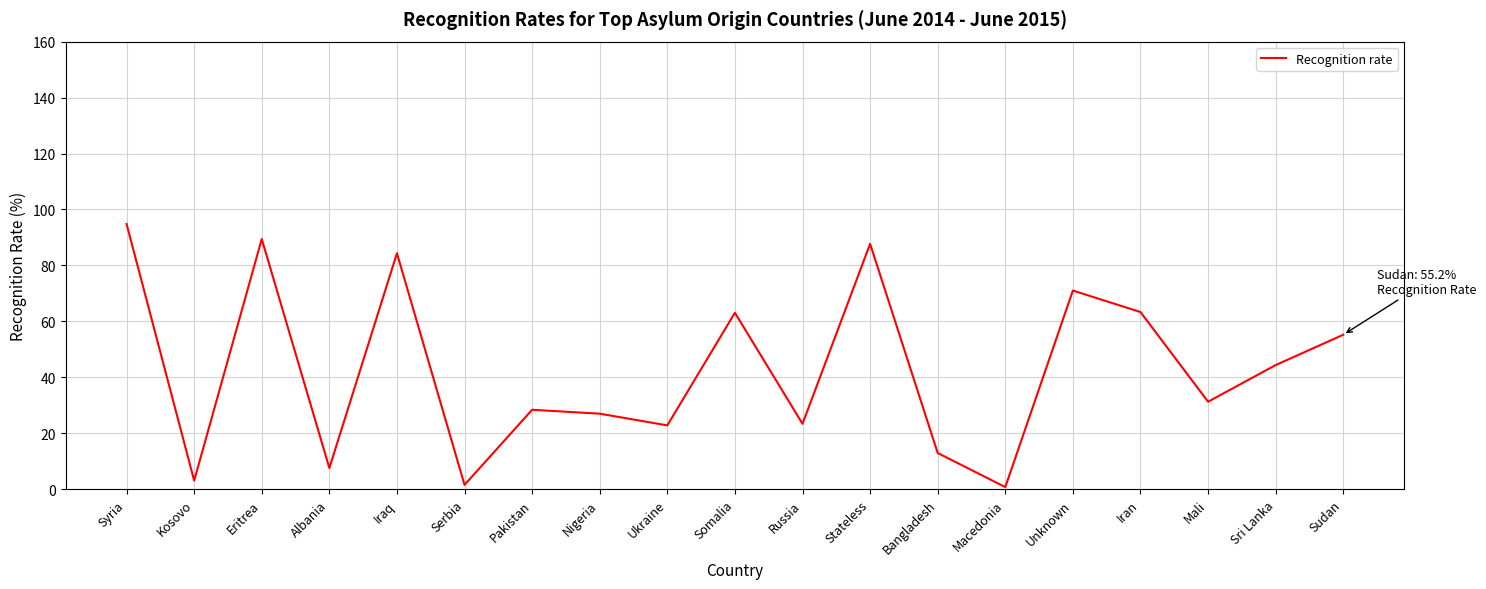

What is the maximum value shown in the chart?

94.8